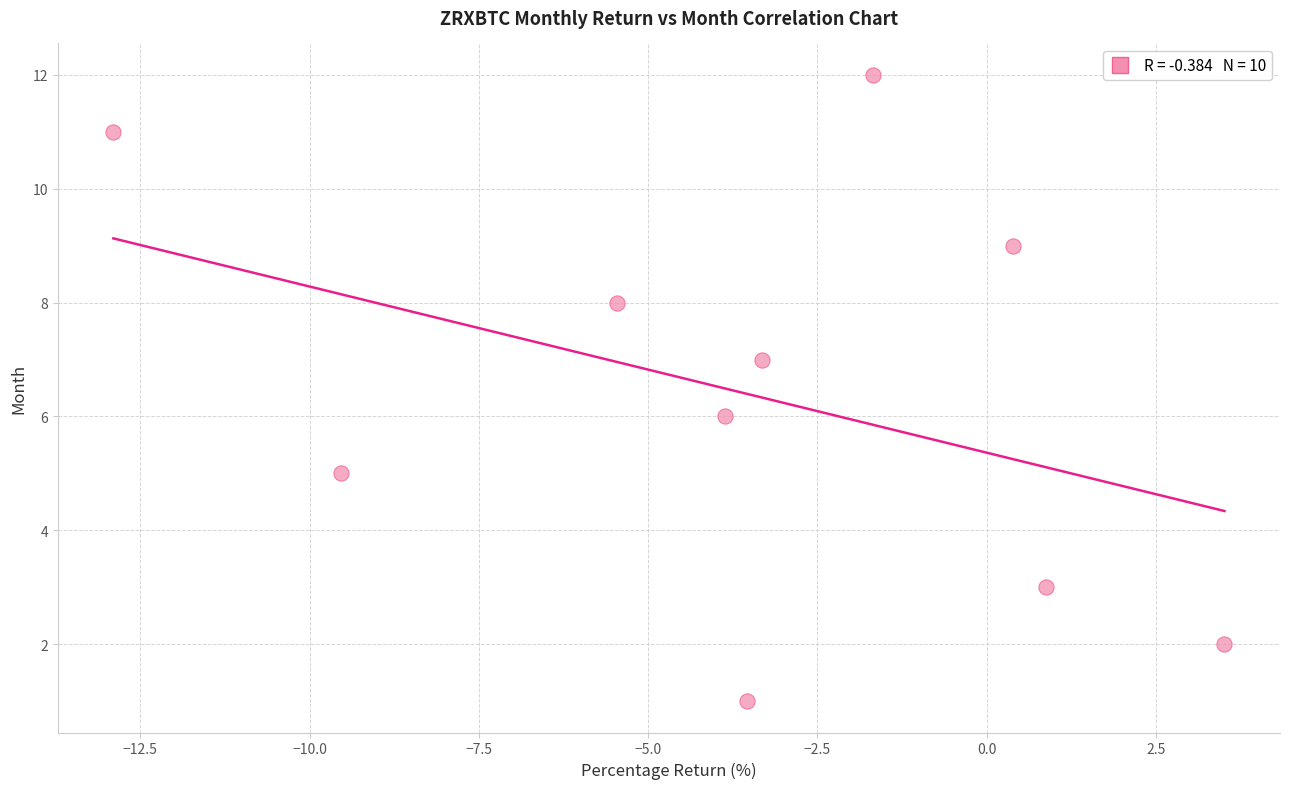

What is the range of Y values (max minus min)?

11